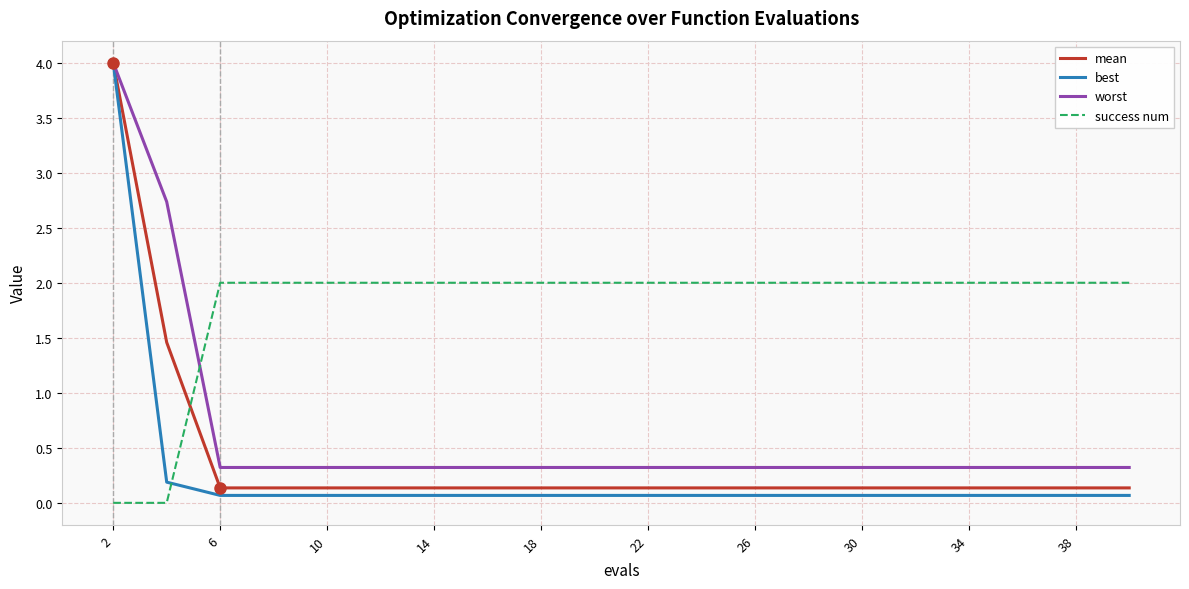

How many intersections are there between success num and best?

1